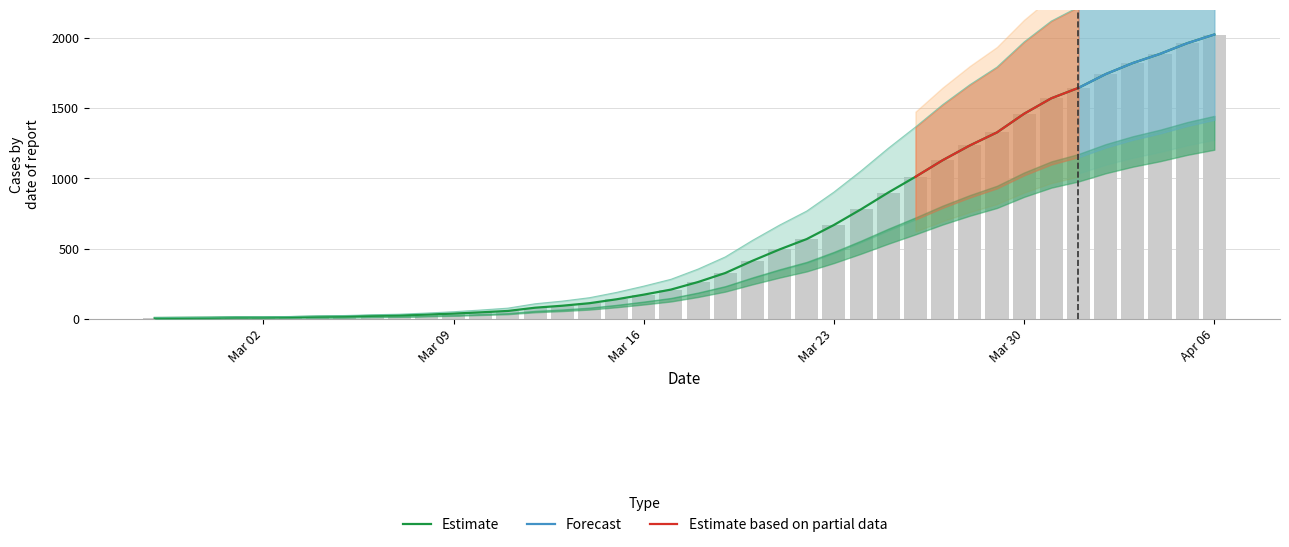

What is the difference between the values at 2020-03-18 and 2020-03-23?

406